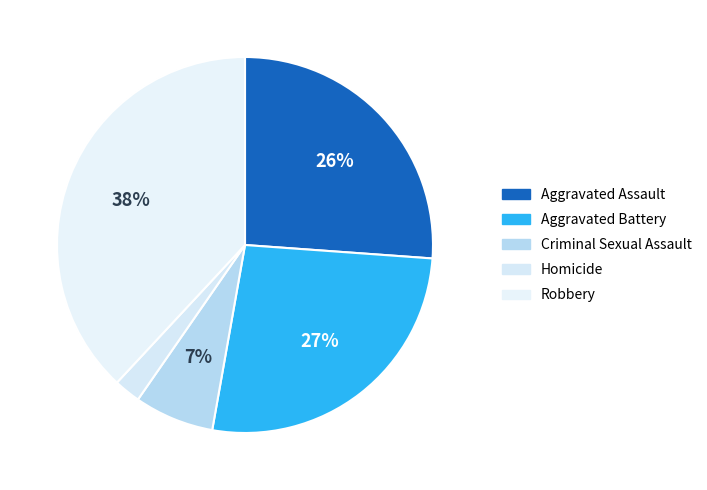

How many segments does this pie chart have?

5